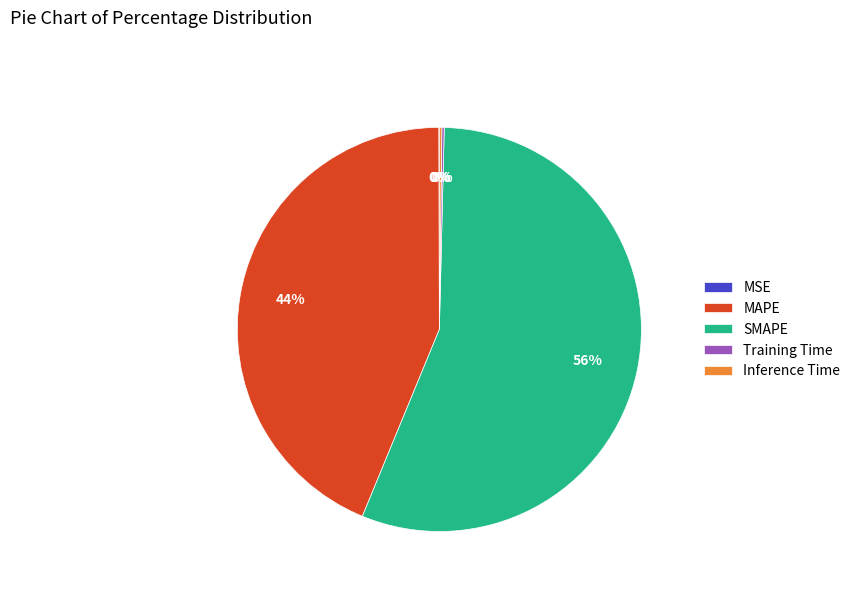

Is the sum of MAPE and SMAPE greater than half?

Yes